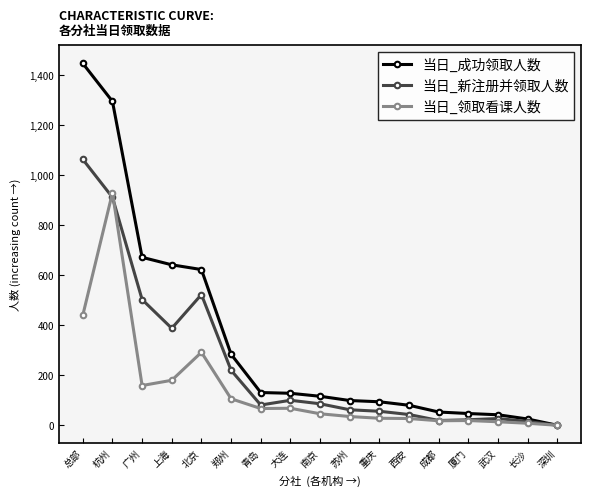

How many lines are shown in the chart?

3